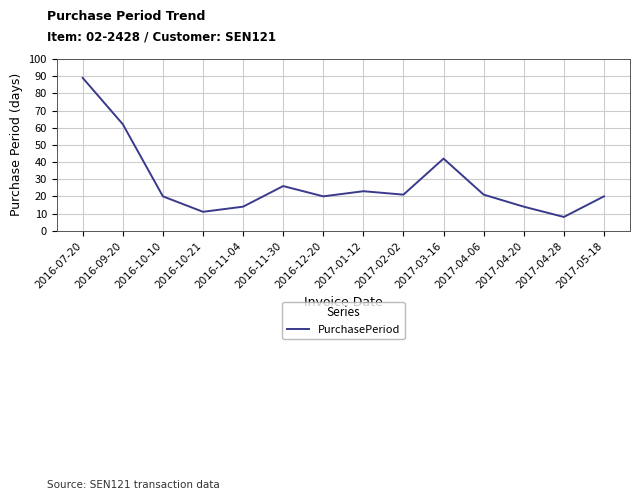

The value at 2016-07-20 is 89. True or false?

True